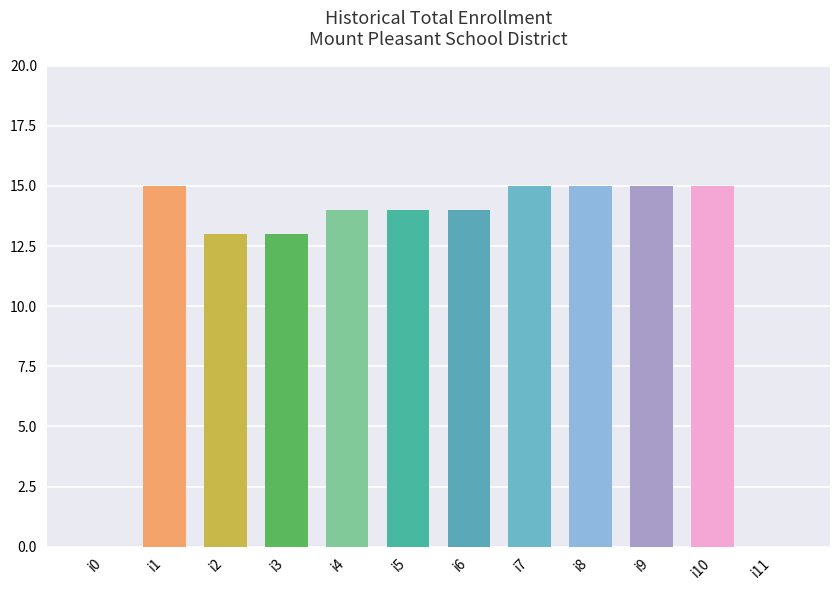

Reading left to right, what are all the values shown in this chart?

i0=0	i1=15	i2=13	i3=13	i4=14	i5=14	i6=14	i7=15	i8=15	i9=15	i10=15	i11=0